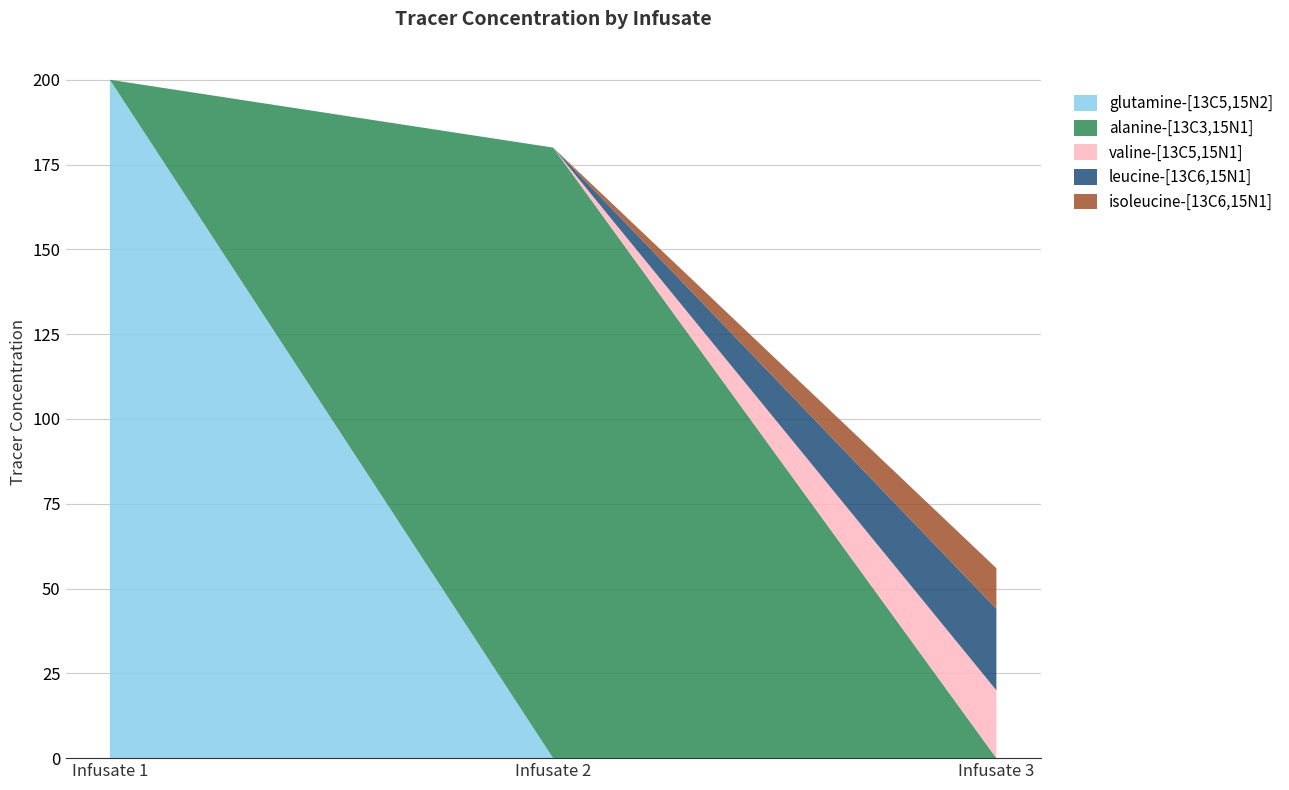

Reading right to left, extract all data points from this chart.

12	24	20	180	200